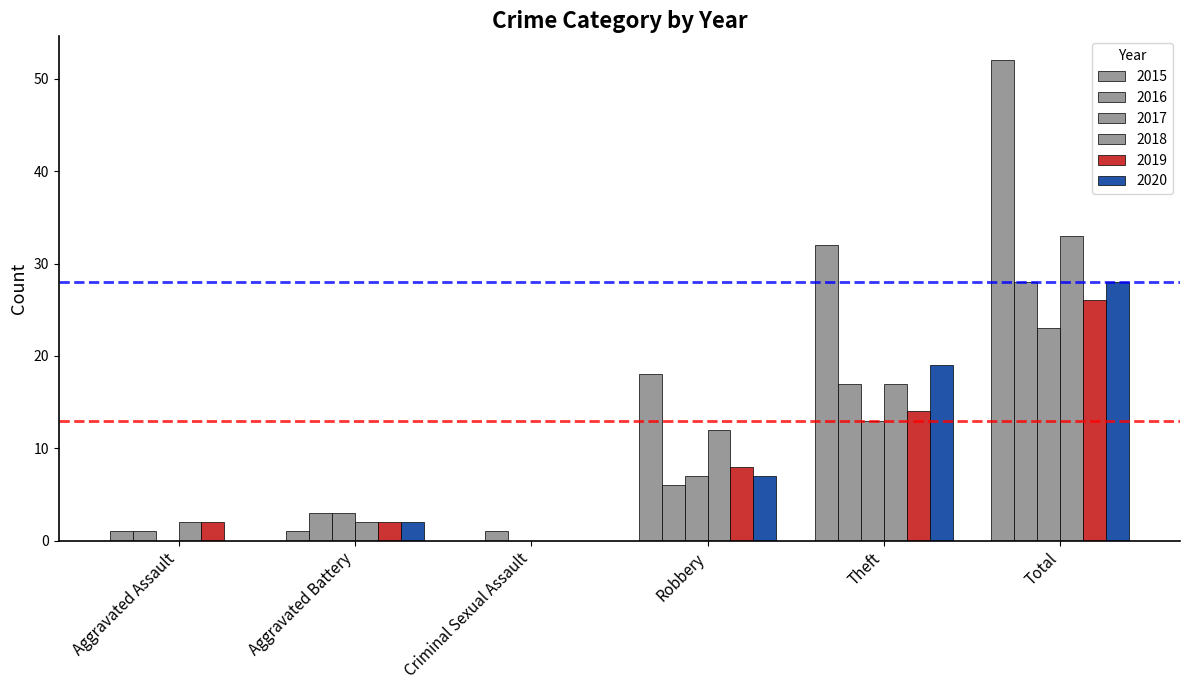

What is the difference between the 2015 values at Total and Criminal Sexual Assault?

52